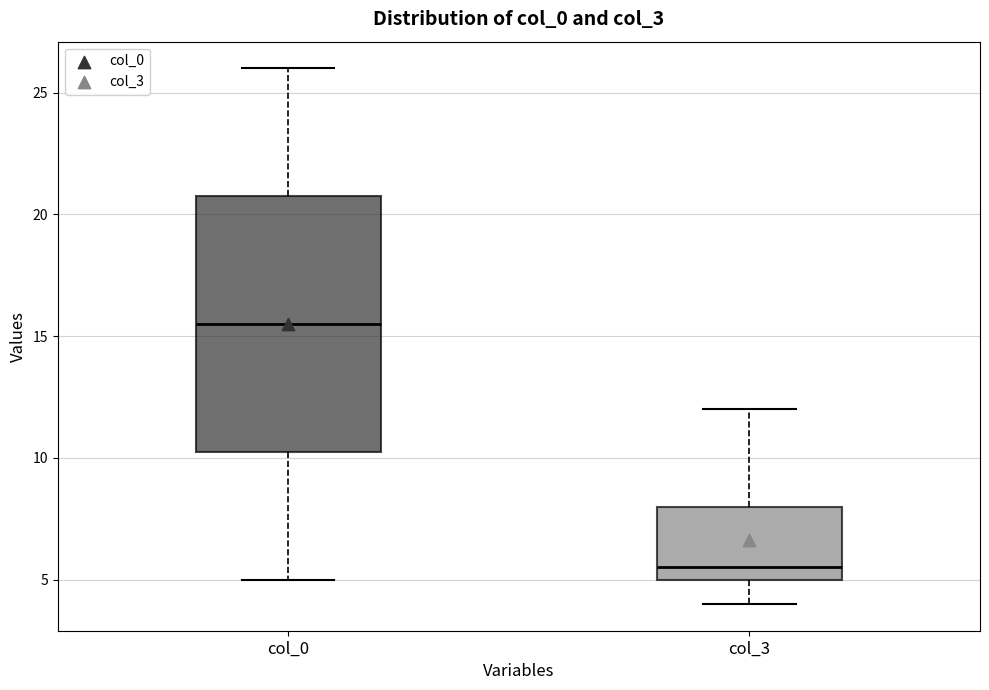

Where is the upper edge of the box for col_3 on the y-axis? The values are not printed on the chart, so give them approximately, as read against the axis.

8.0